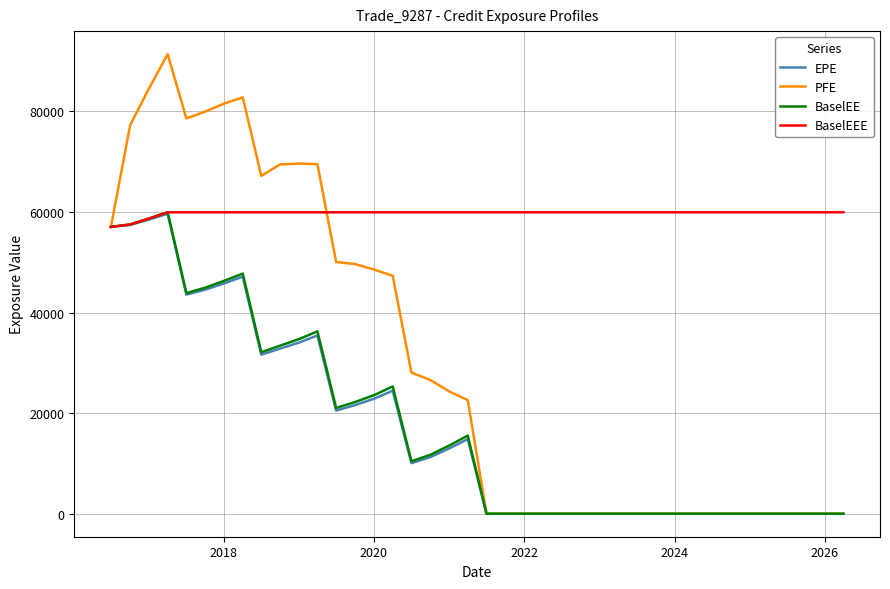

Which series has the largest total across all categories?

BaselEEE